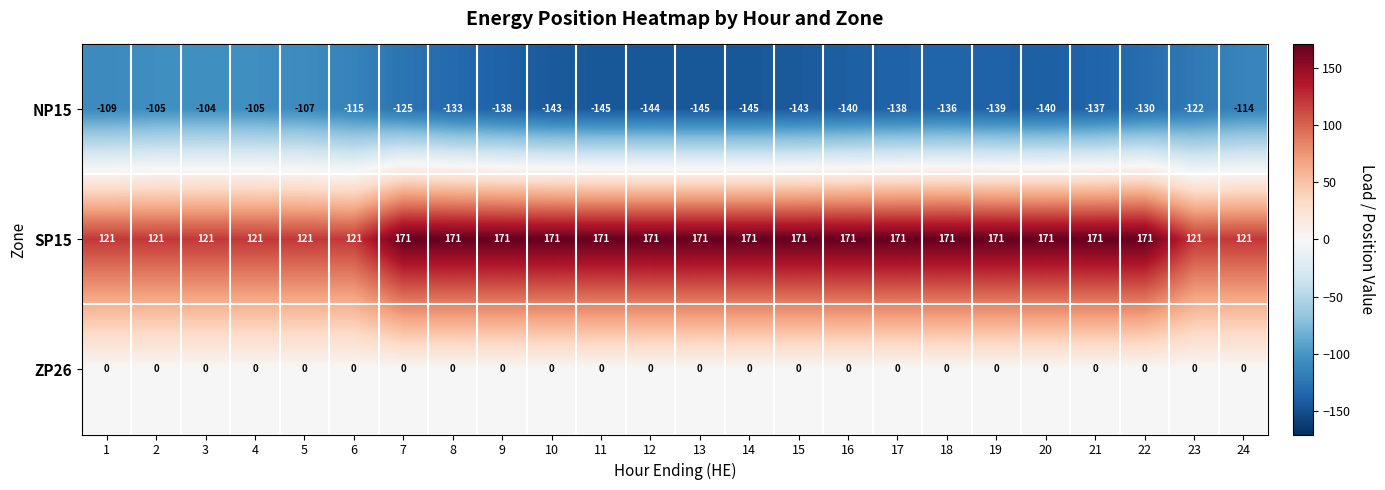

List the series in order of their overall mean, lowest first.

NP15, ZP26, SP15